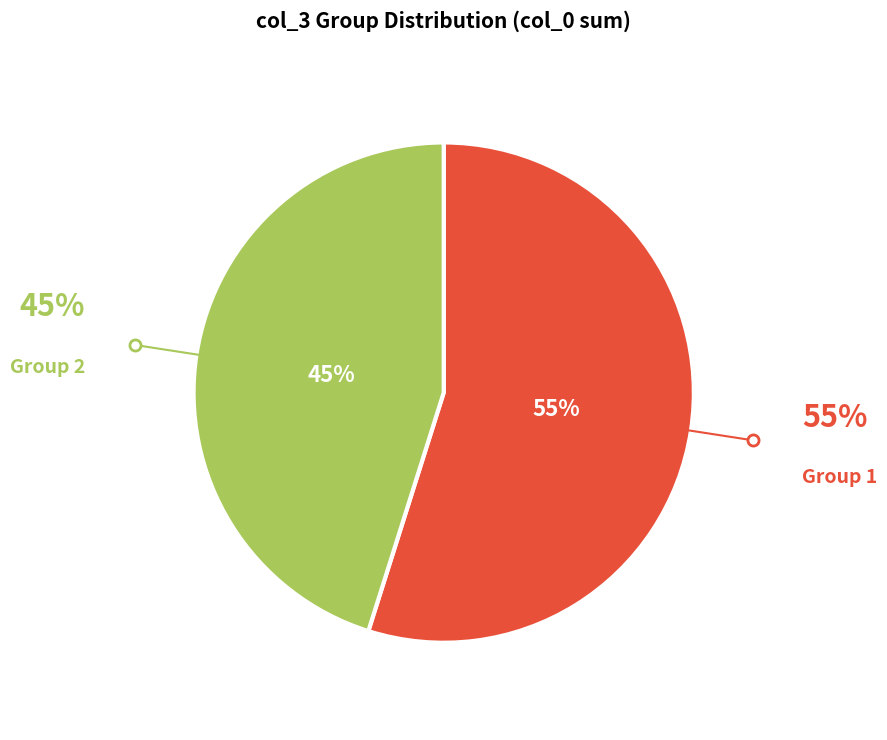

Is there any slice that represents more than half of the pie?

Yes